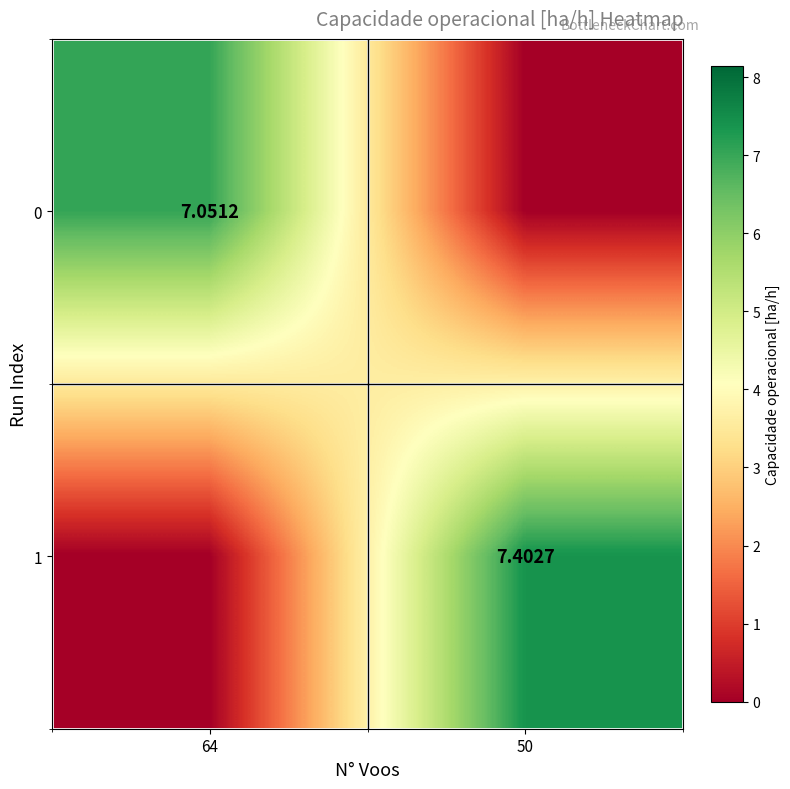

At which label is 1 closest to 3?

64